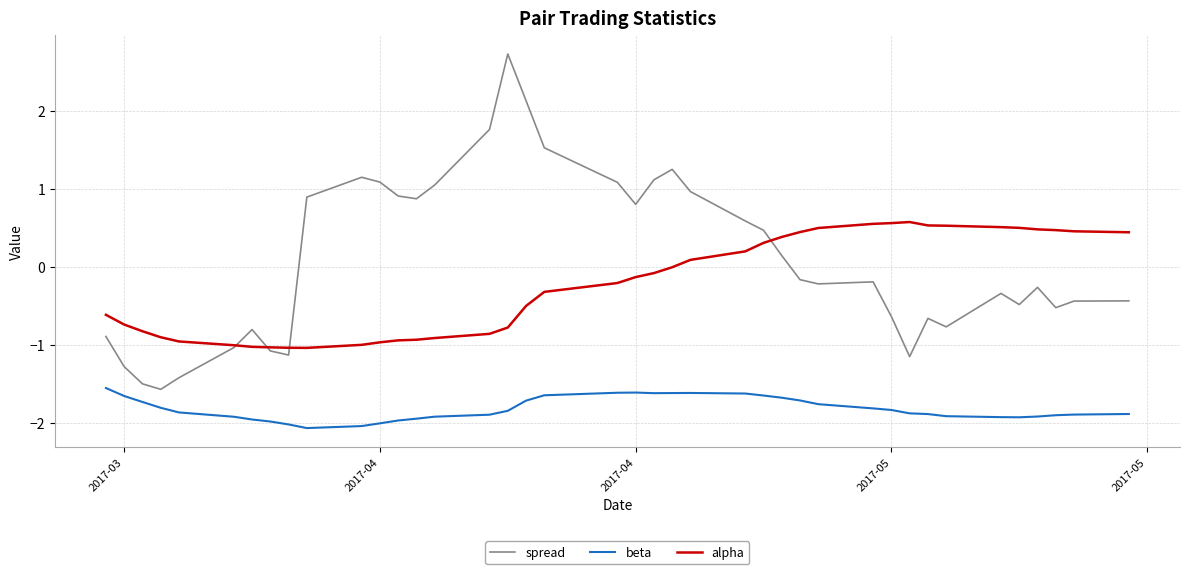

What is the minimum value shown in the chart?

-2.1